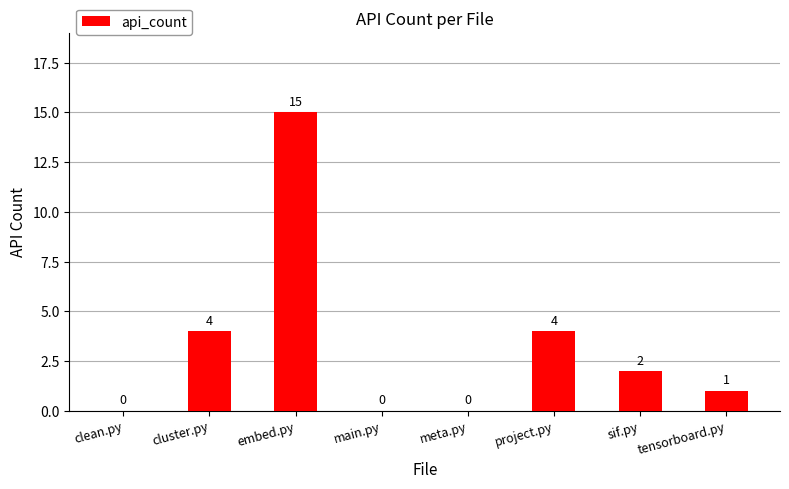

The value at tensorboard.py is 0. True or false?

False